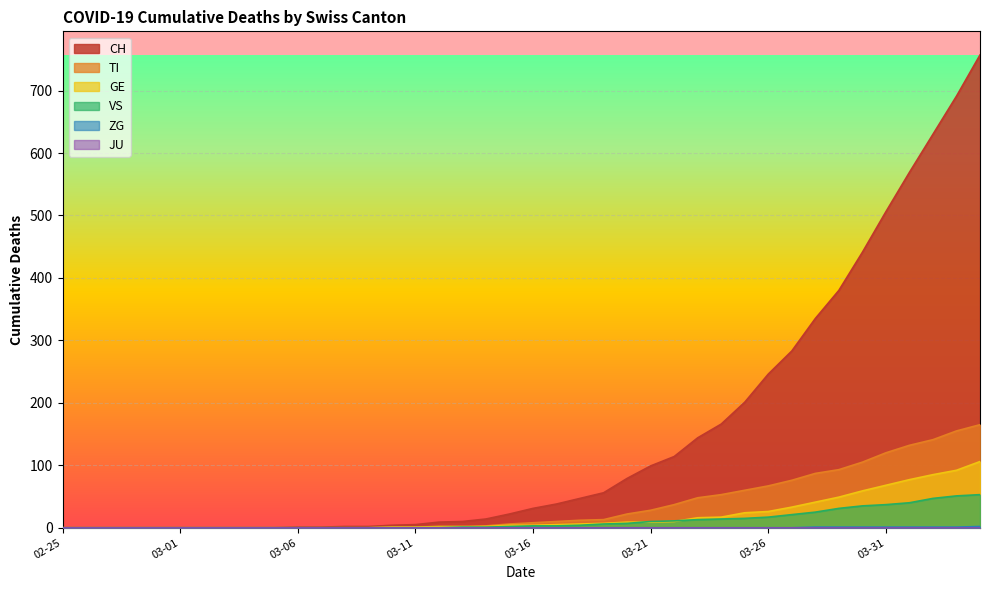

Which series has the largest range (max minus min)?

CH